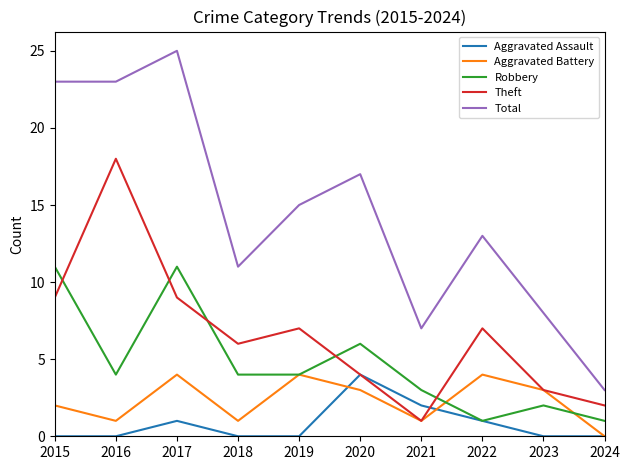

Which series has the largest total across all categories?

Total